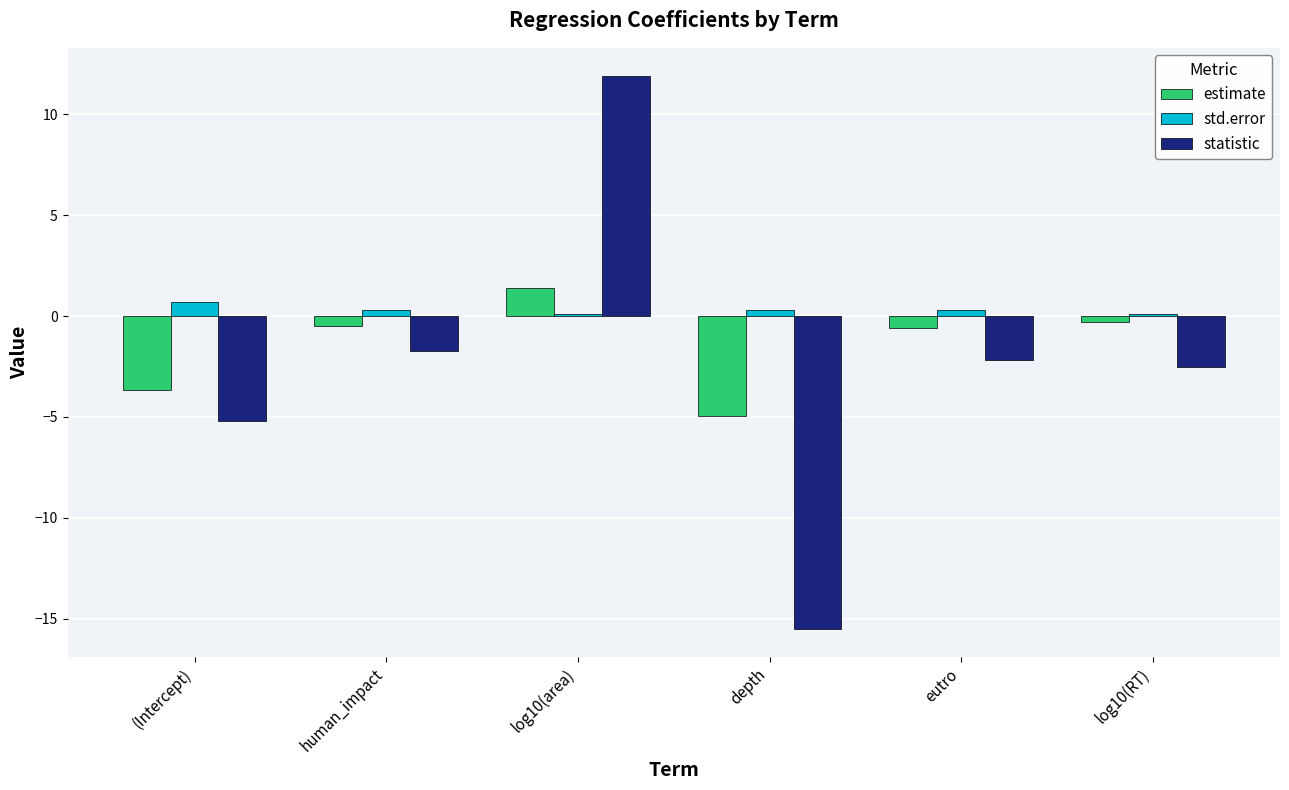

The statistic series shows 7.4 at log10(area). True or false?

False